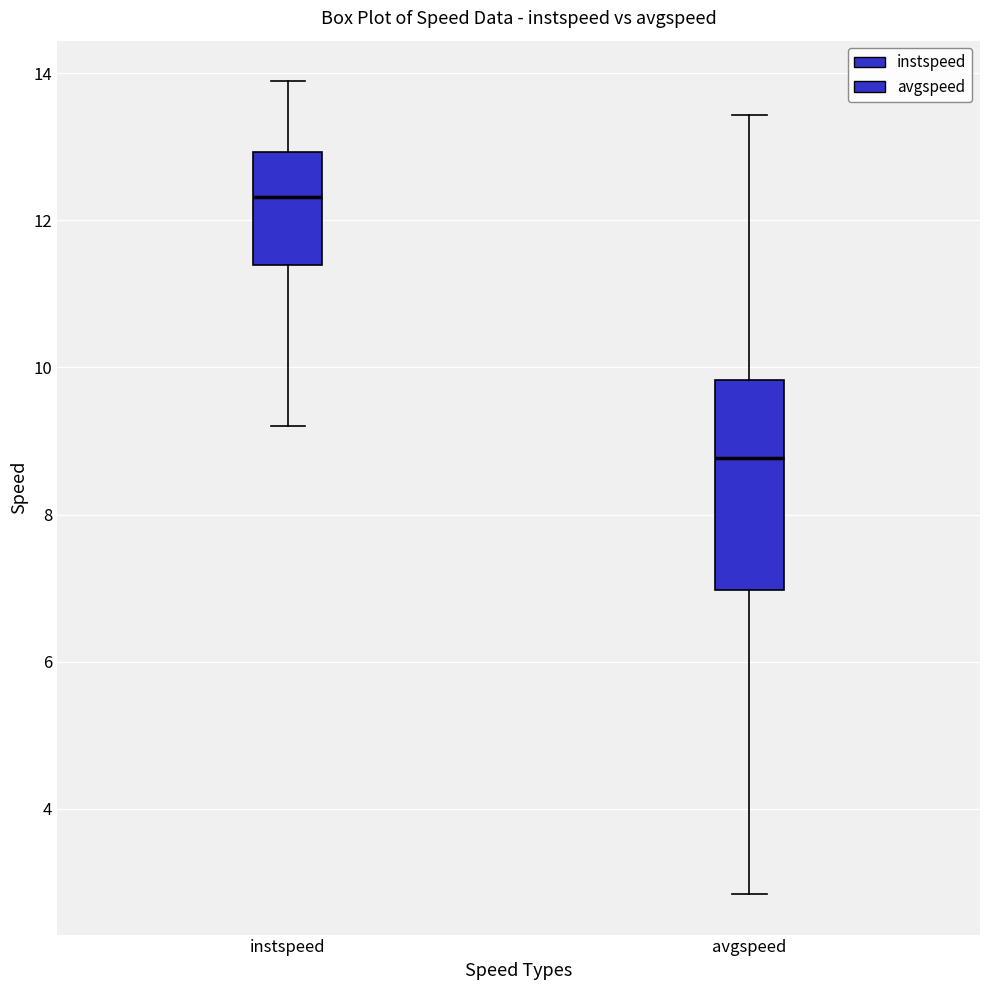

Reading left to right, transcribe this box plot: for each box, give where its median line is, the range the box spans, and where its two whiskers end, as read against the y-axis. The values are not printed on the chart, so give them approximately, as read against the axis.

instspeed: median 12.4, box 11.4 to 13.0, whiskers 9.2 to 13.8
avgspeed: median 8.8, box 7.0 to 9.8, whiskers 2.8 to 13.4